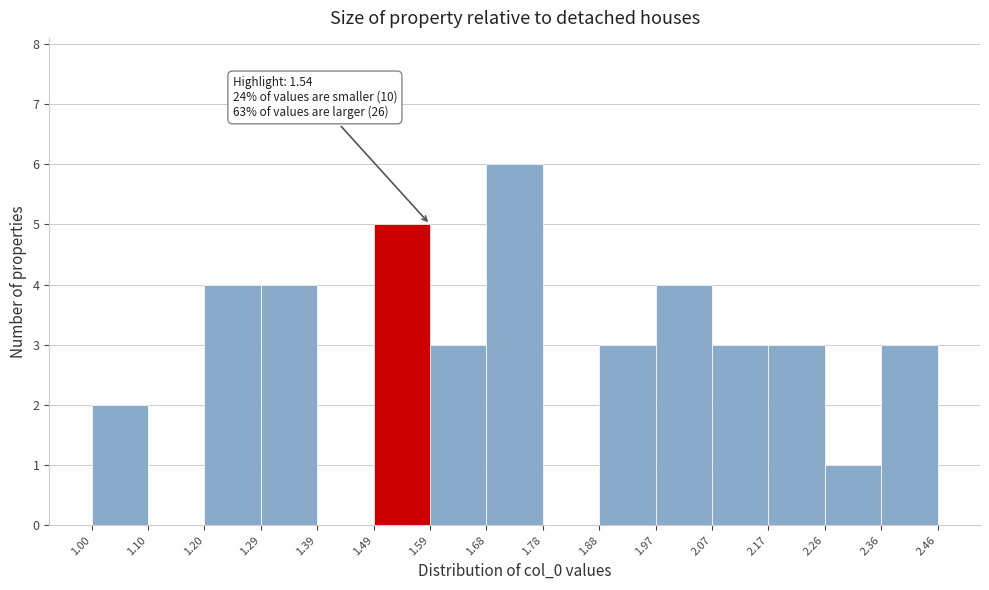

Over which range of the x-axis is the bar tallest?

1.68 to 1.78